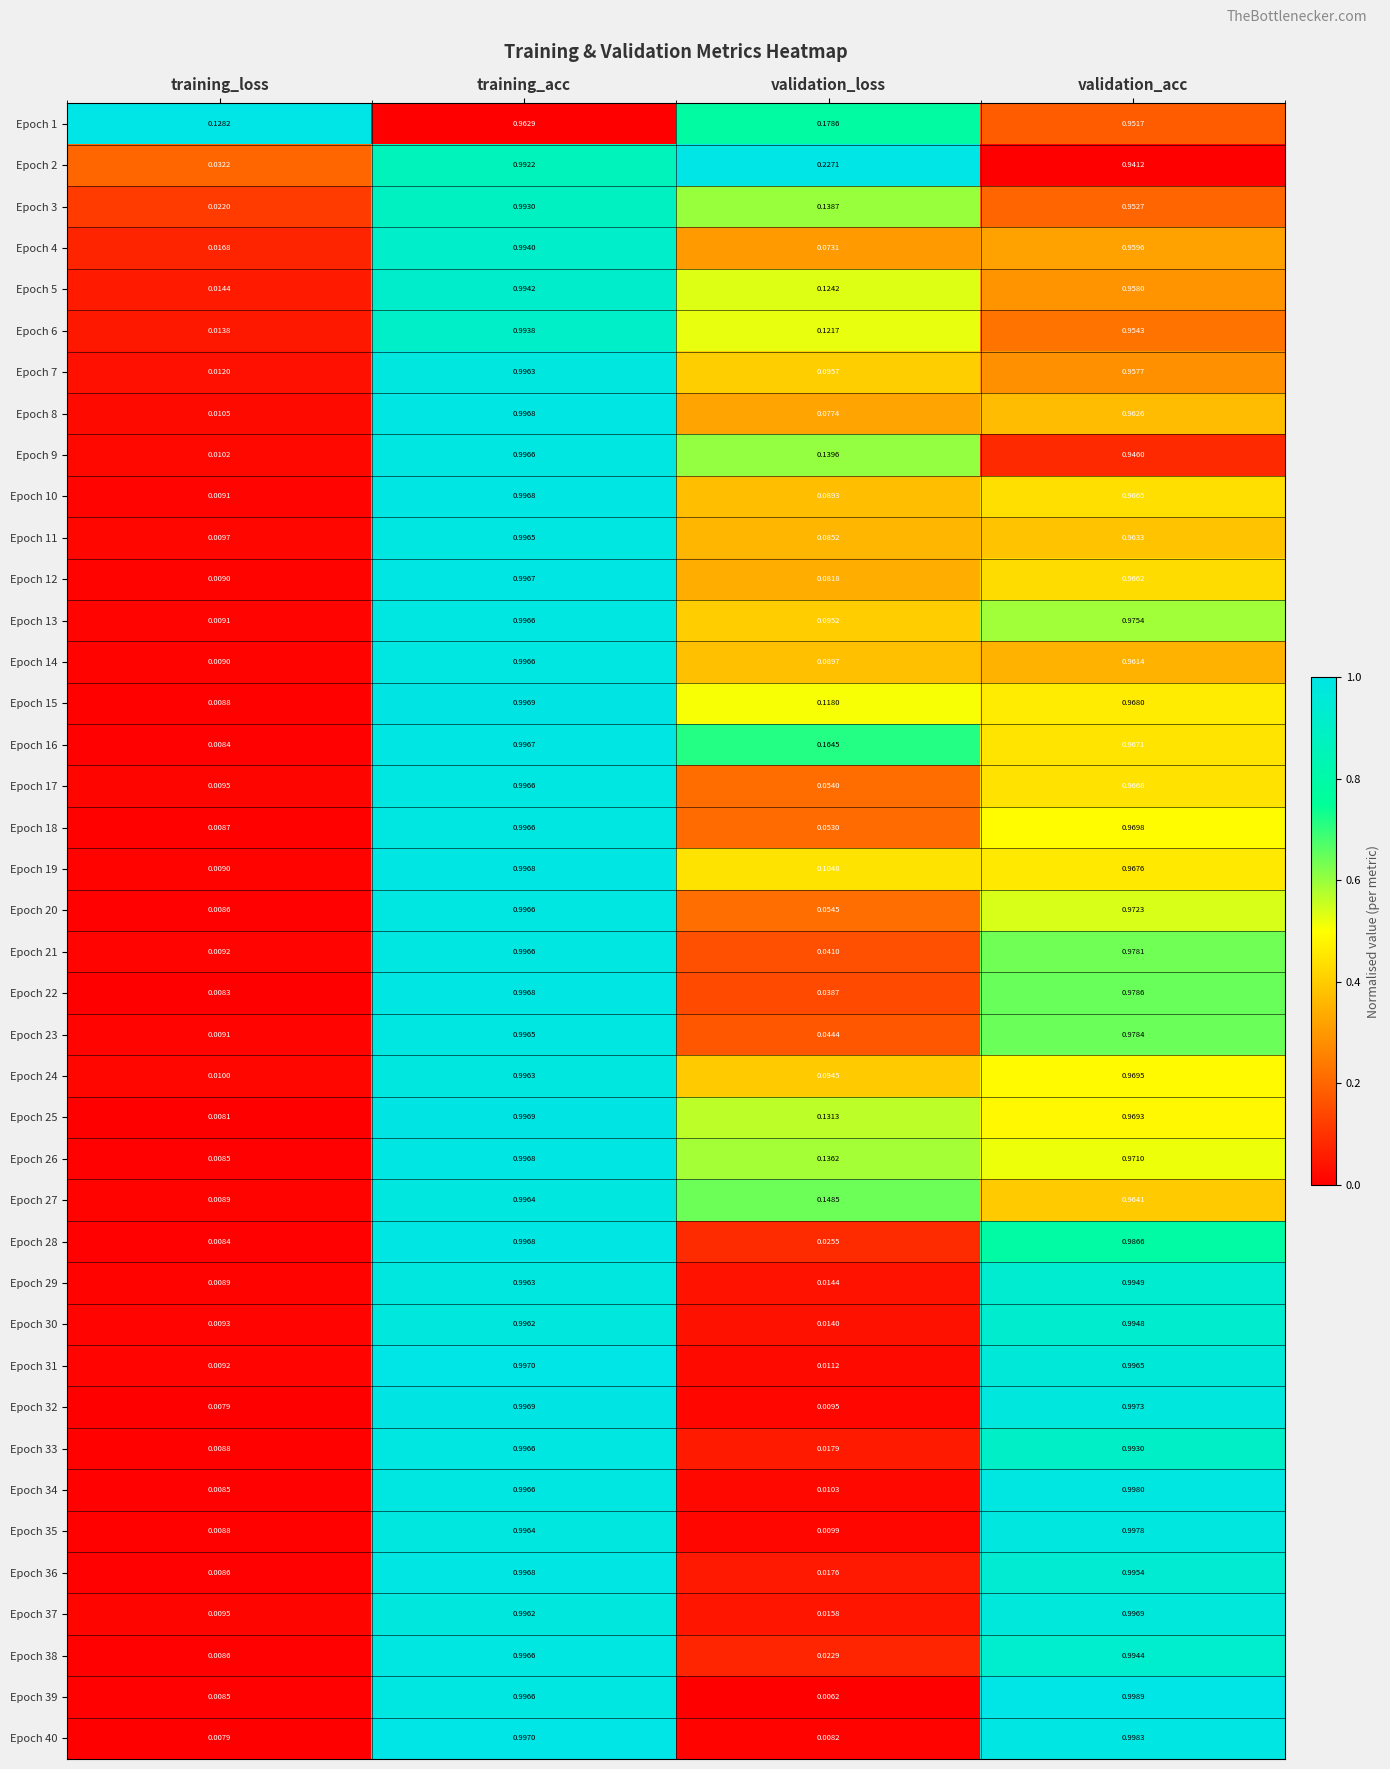

Is the value of Epoch 6 at validation_loss greater than the value of Epoch 10 at validation_loss?

Yes